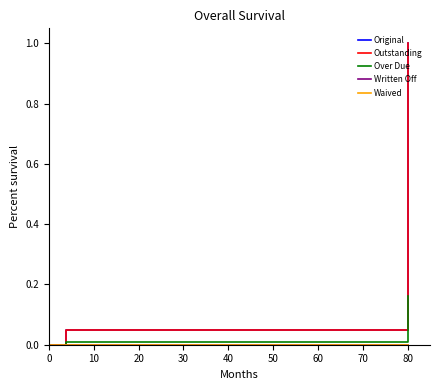

Is it true that Original equals 0.0 at 20?

False